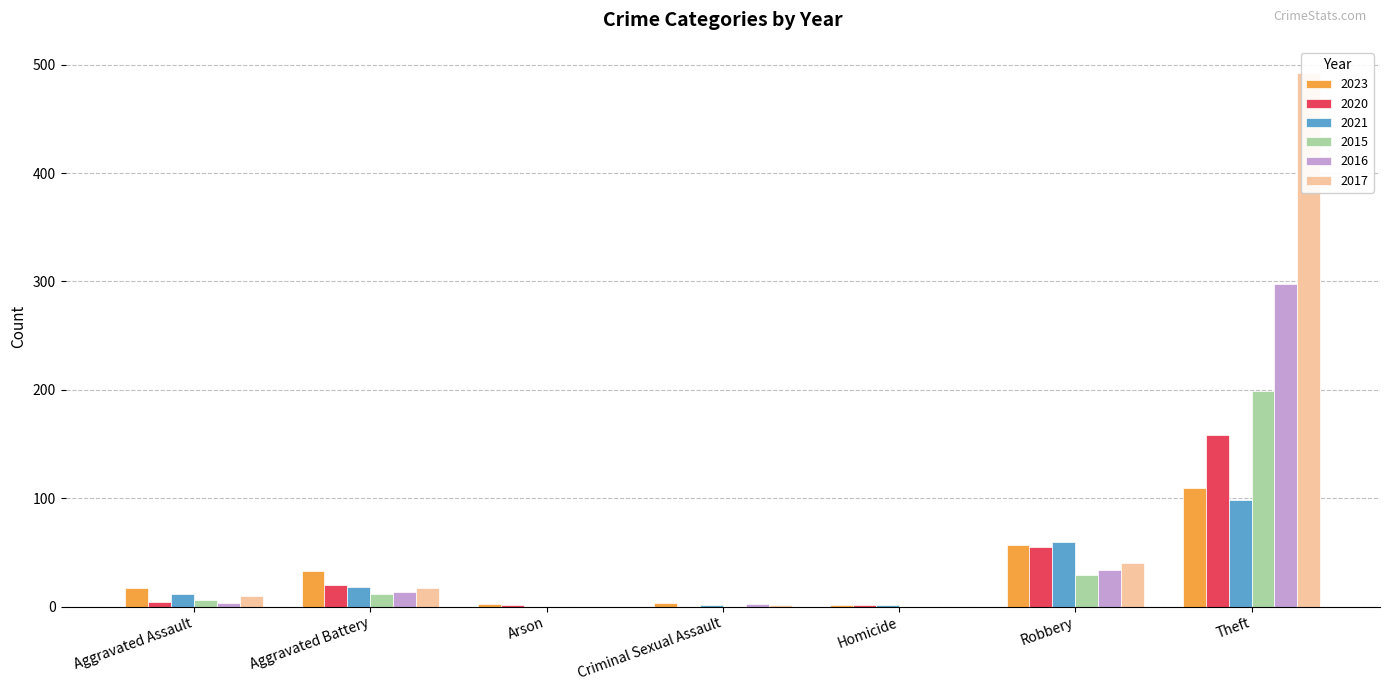

What position from the right is Arson?

5